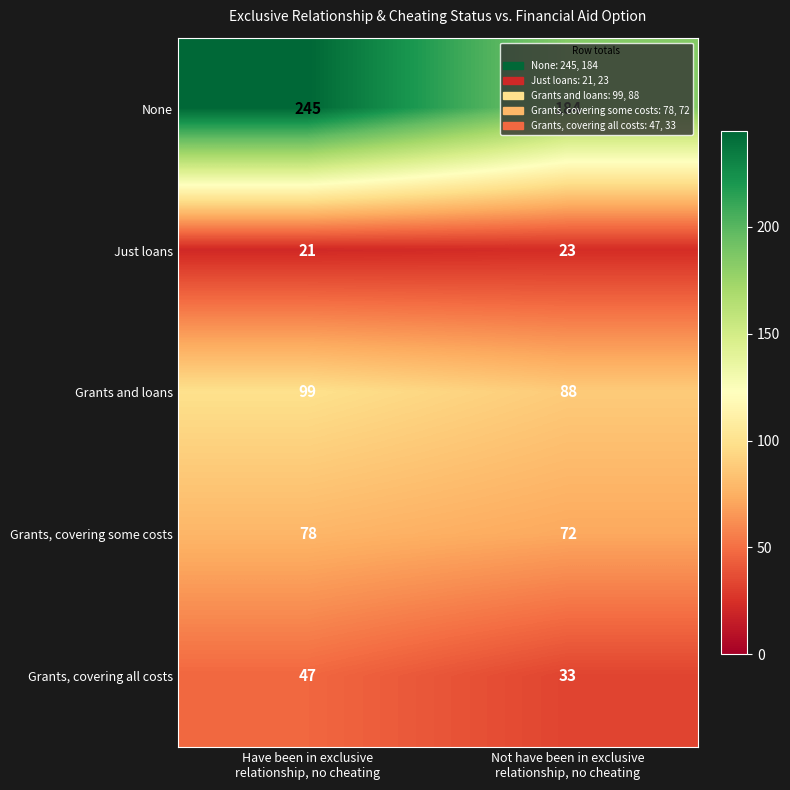

Which series has the widest spread of values?

None